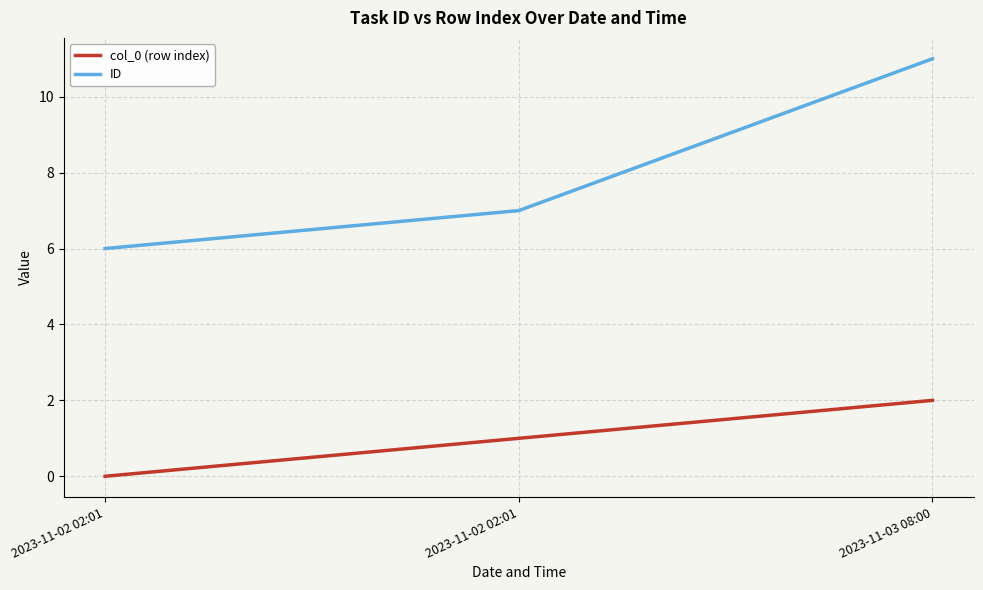

Is it true that ID equals 9 at 2023-11-02 02:01?

False